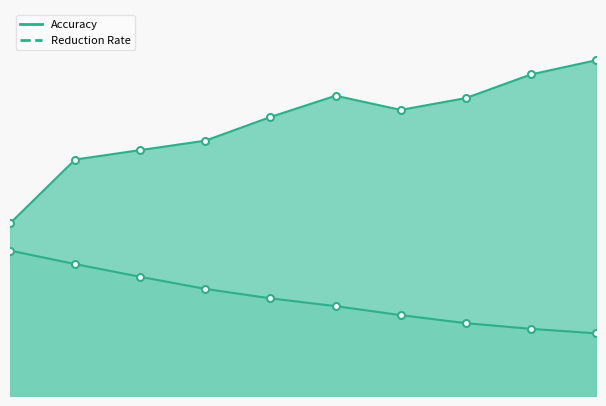

Reading left to right, list all the values displayed in this chart.

Accuracy: 1.1	1.5	1.6	1.6	1.8	1.9	1.8	1.9	2.1	2.1
Reduction Rate: 0.9	0.8	0.8	0.7	0.6	0.6	0.5	0.5	0.4	0.4